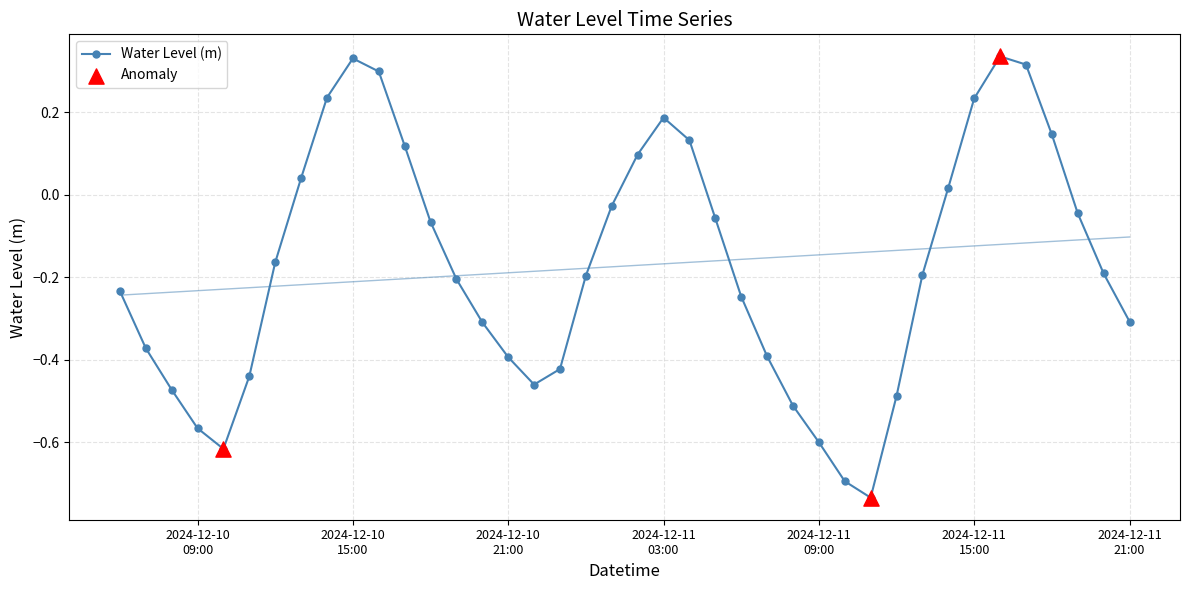

Between 2024-12-11 18:00:00 and 2024-12-10 23:00:00, which is larger?

2024-12-11 18:00:00